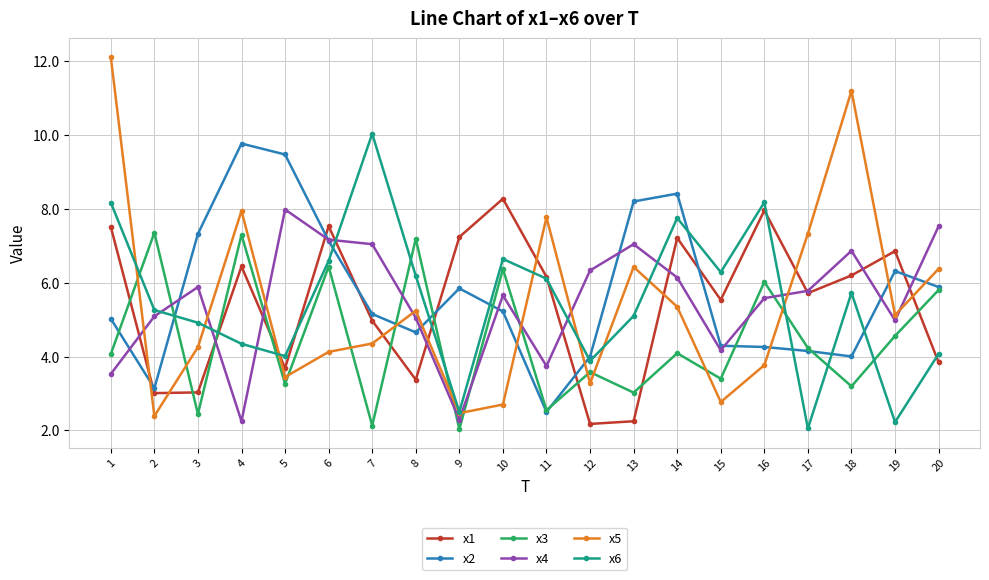

What is the sum of the x3 values at 8 and 6?

13.6